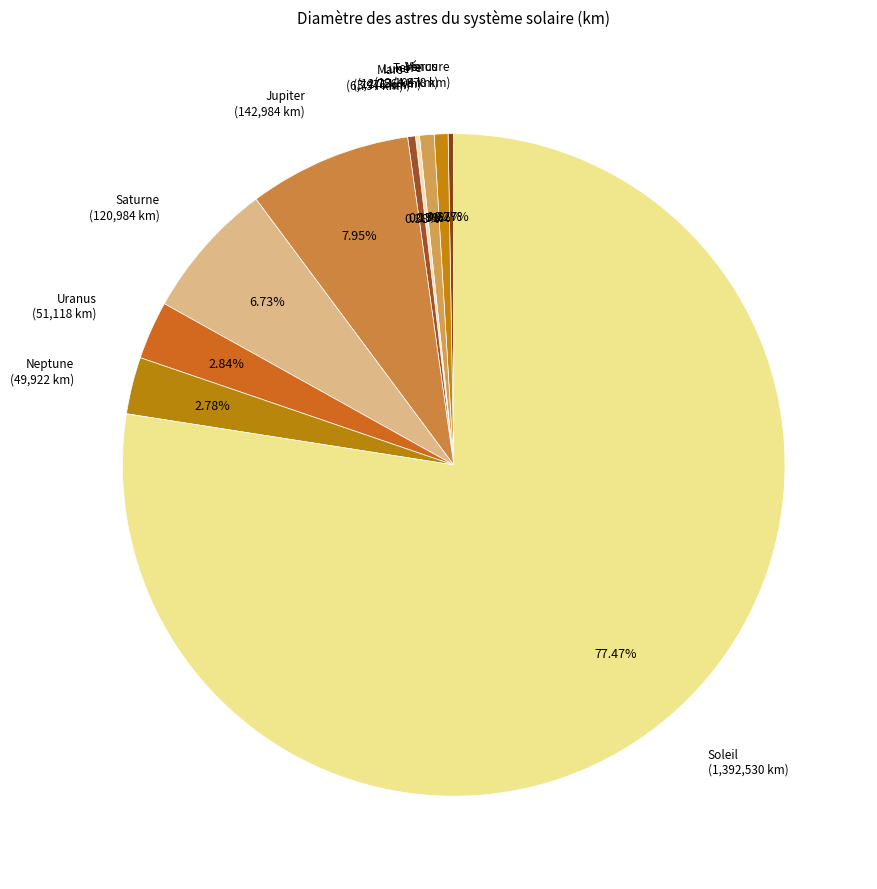

To the nearest percent, what is the average slice percentage?

10%